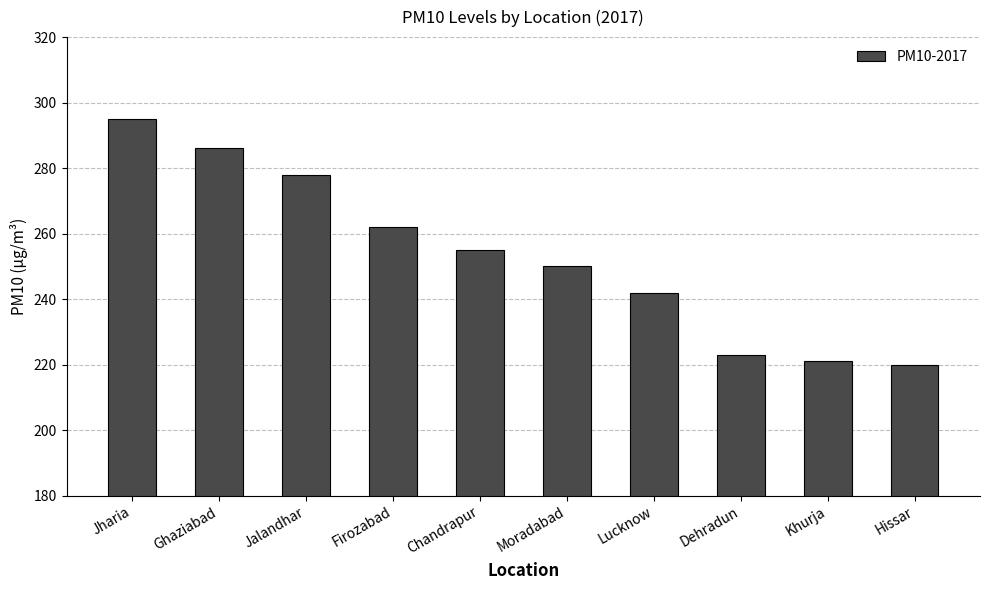

What is the maximum value shown in the chart?

295